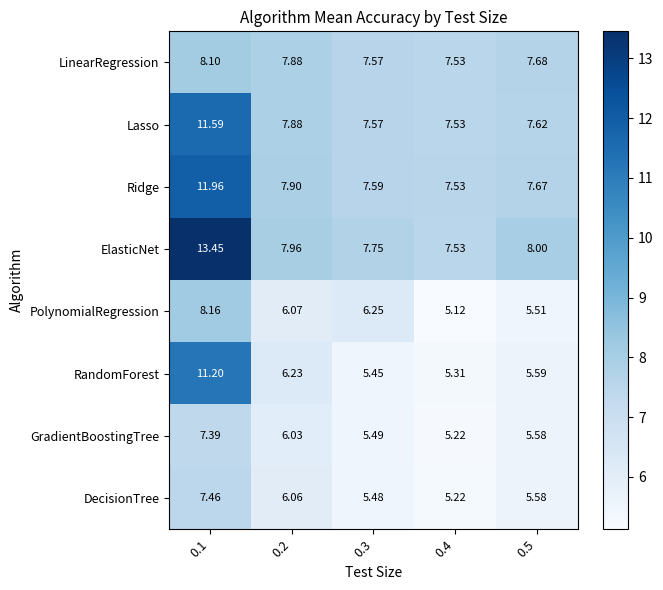

Which series has the largest range (max minus min)?

ElasticNet